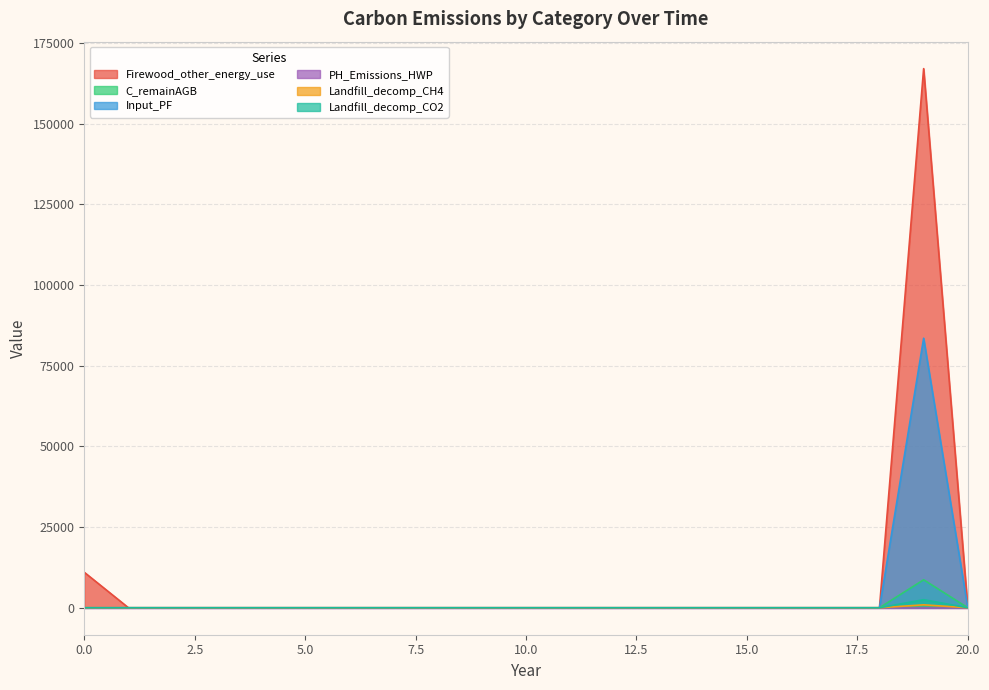

True or false: Landfill_decomp_CH4 and Firewood_other_energy_use cross at least once.

False